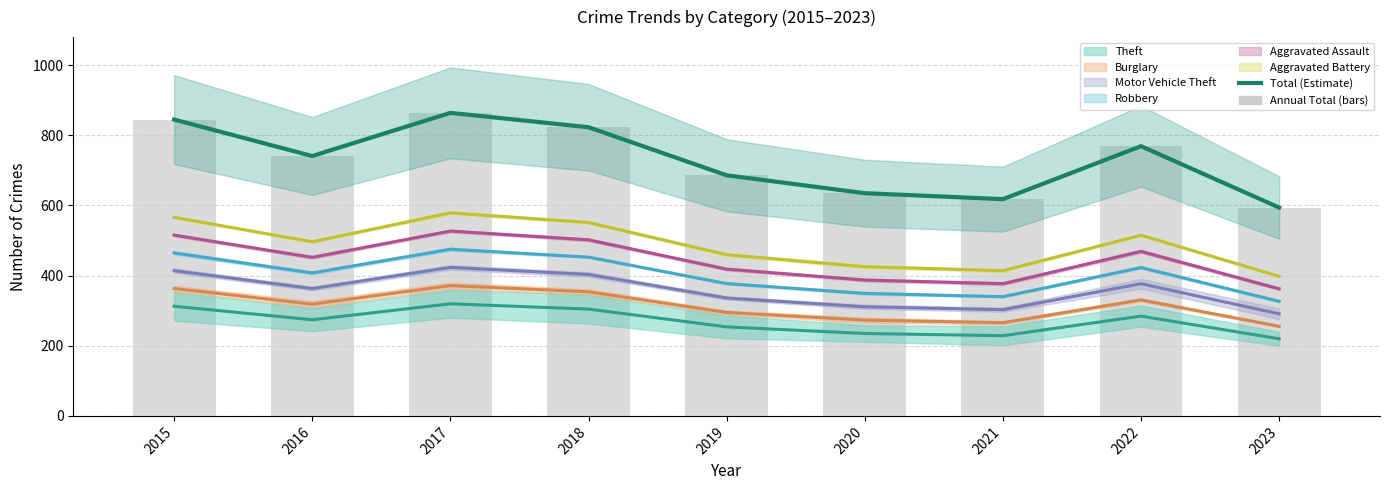

List the labels in order of value, largest first.

2017, 2015, 2018, 2022, 2016, 2019, 2020, 2021, 2023